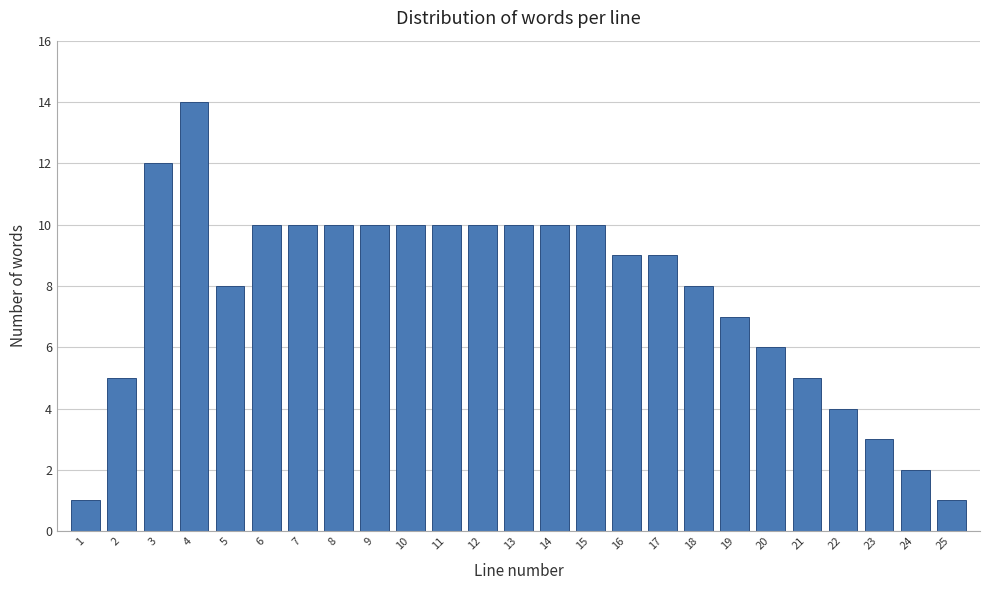

Reading left to right, transcribe all the data shown in this chart.

1=1	2=5	3=12	4=14	5=8	6=10	7=10	8=10	9=10	10=10	11=10	12=10	13=10	14=10	15=10	16=9	17=9	18=8	19=7	20=6	21=5	22=4	23=3	24=2	25=1